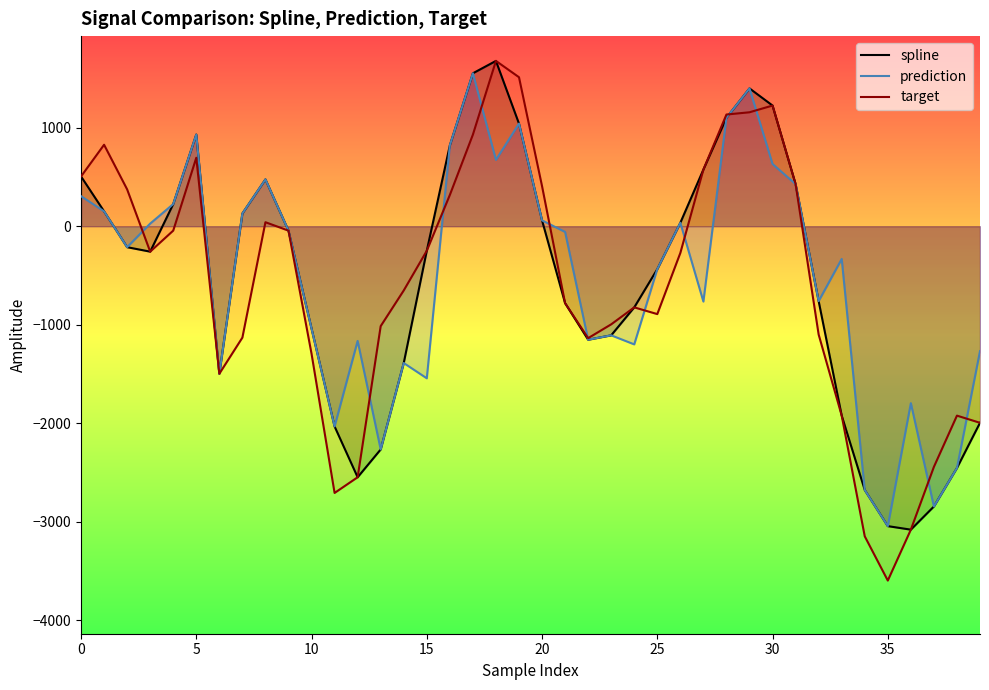

Which label corresponds to the smallest value in the chart?

35